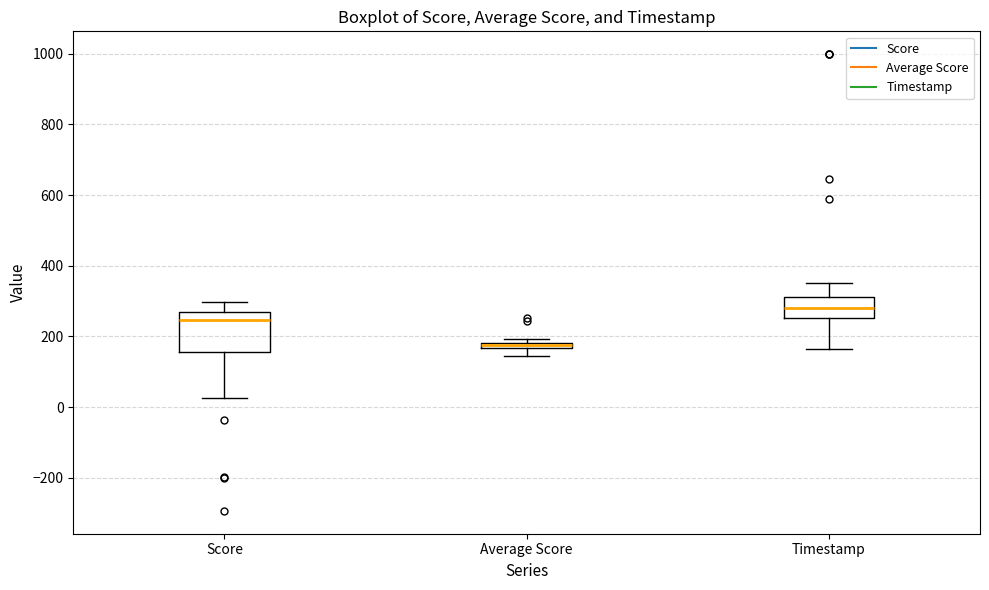

Where is the lower edge of the box for Average Score on the y-axis? The values are not printed on the chart, so give them approximately, as read against the axis.

160